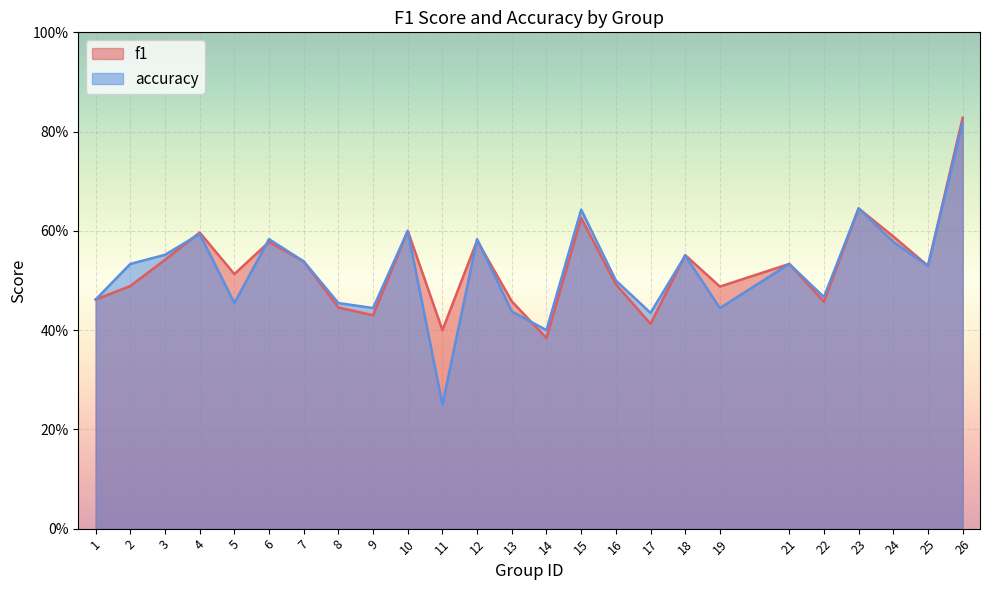

How many interior local peaks does the f1 series have?

8